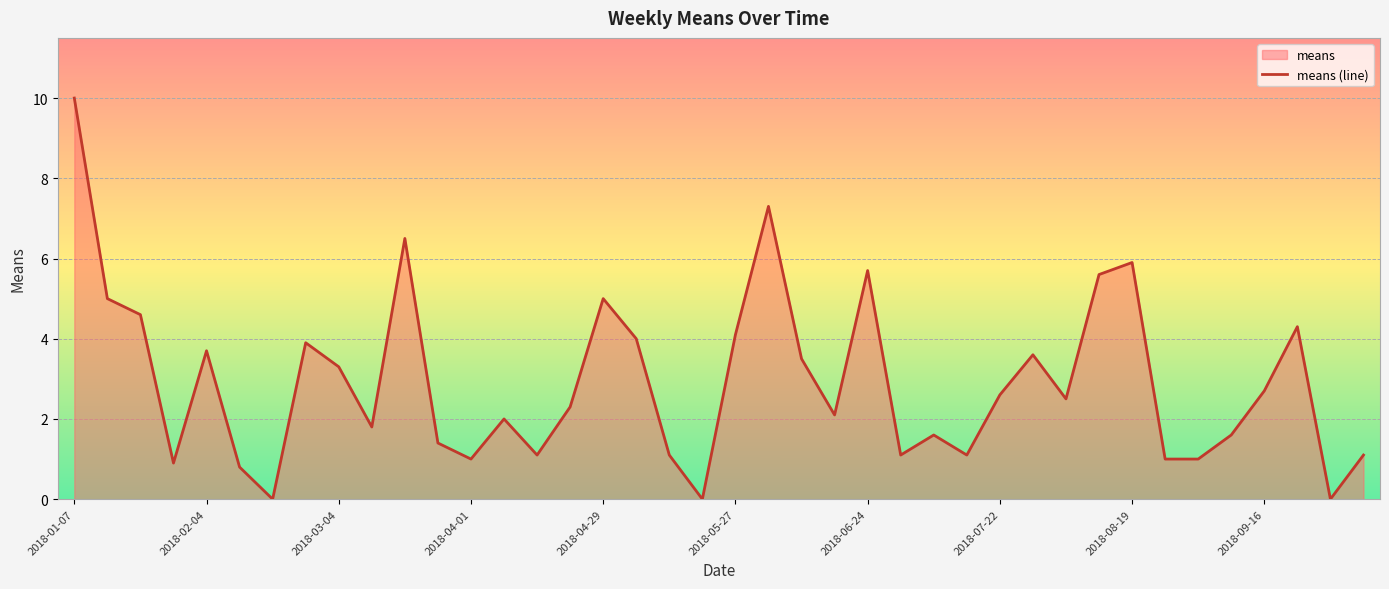

What is the difference between the maximum and minimum values?

10.0